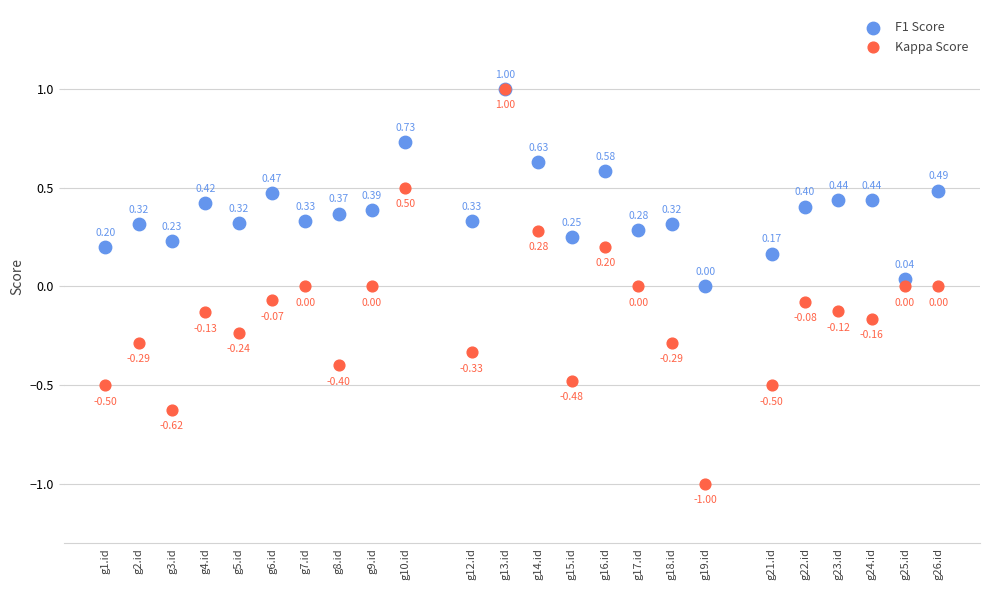

Which series reaches the minimum Y coordinate?

Kappa Score